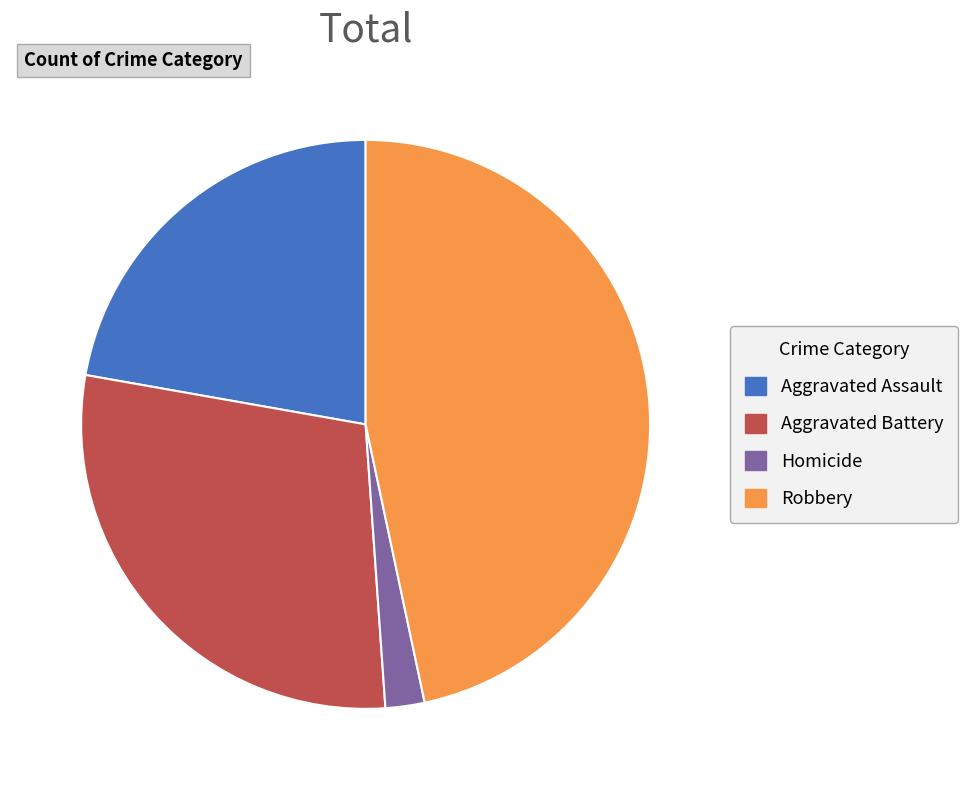

How many slices are in this pie chart?

4